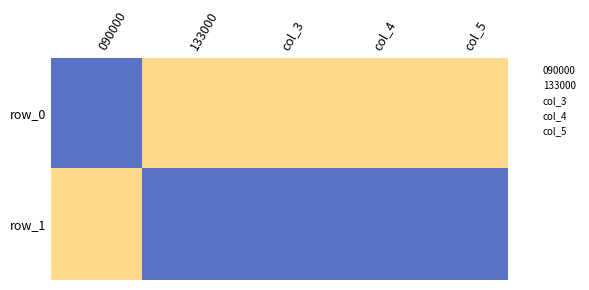

Where is row_1 nearest to the value 0?

133000